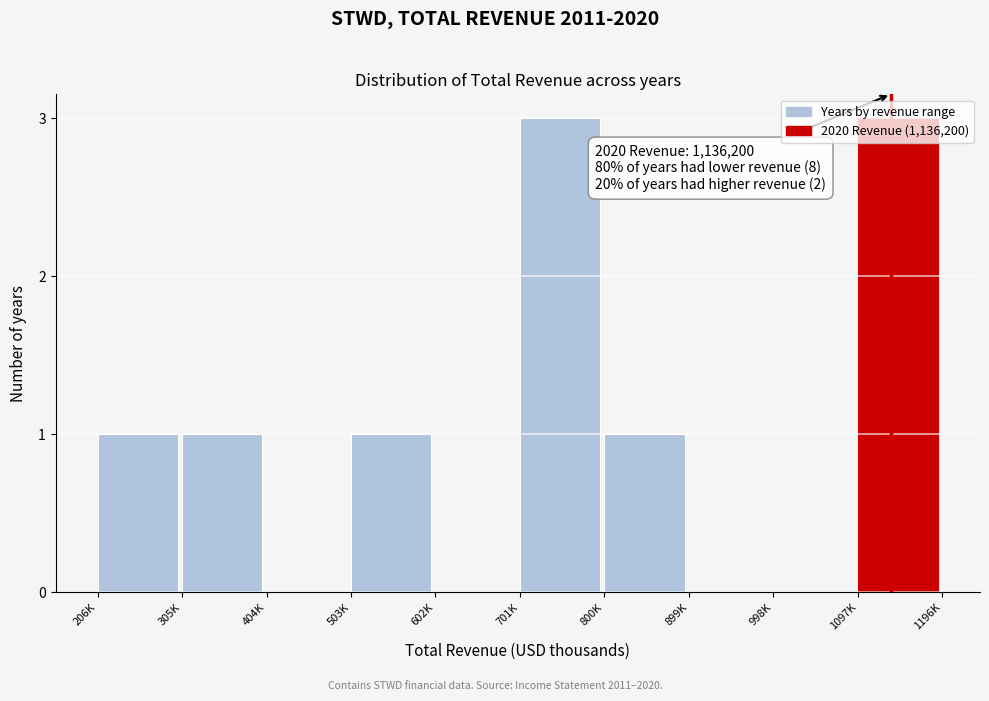

Which has a higher value, 503K or 998K?

503K